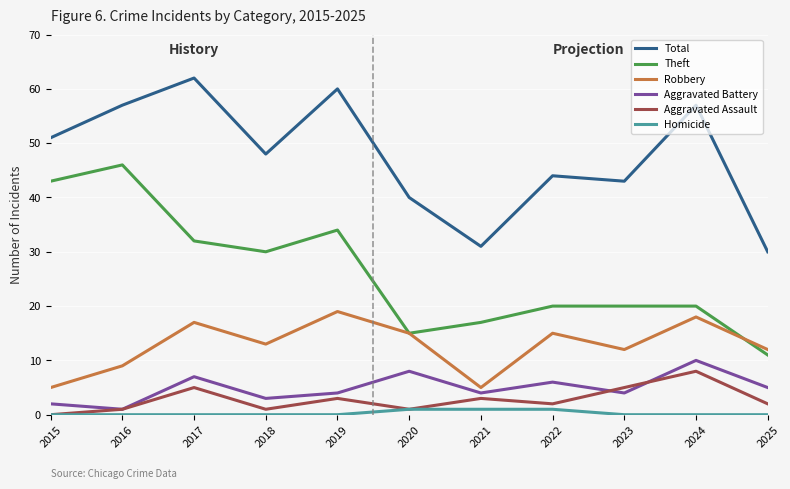

How many categories are shown in the chart?

11